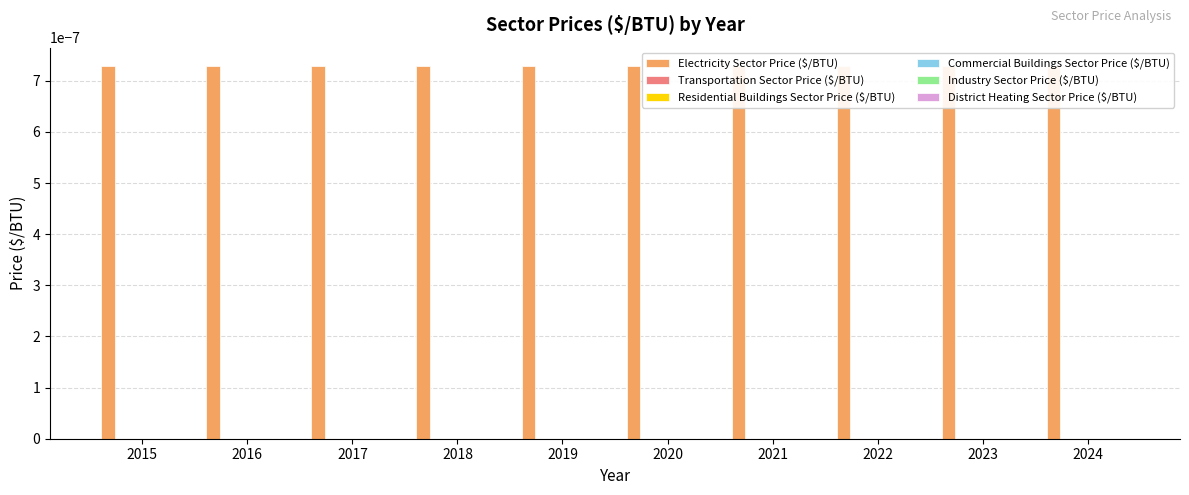

Rank the categories by Commercial Buildings Sector Price ($/BTU) value from lowest to highest.

2015, 2016, 2017, 2018, 2019, 2020, 2021, 2022, 2023, 2024